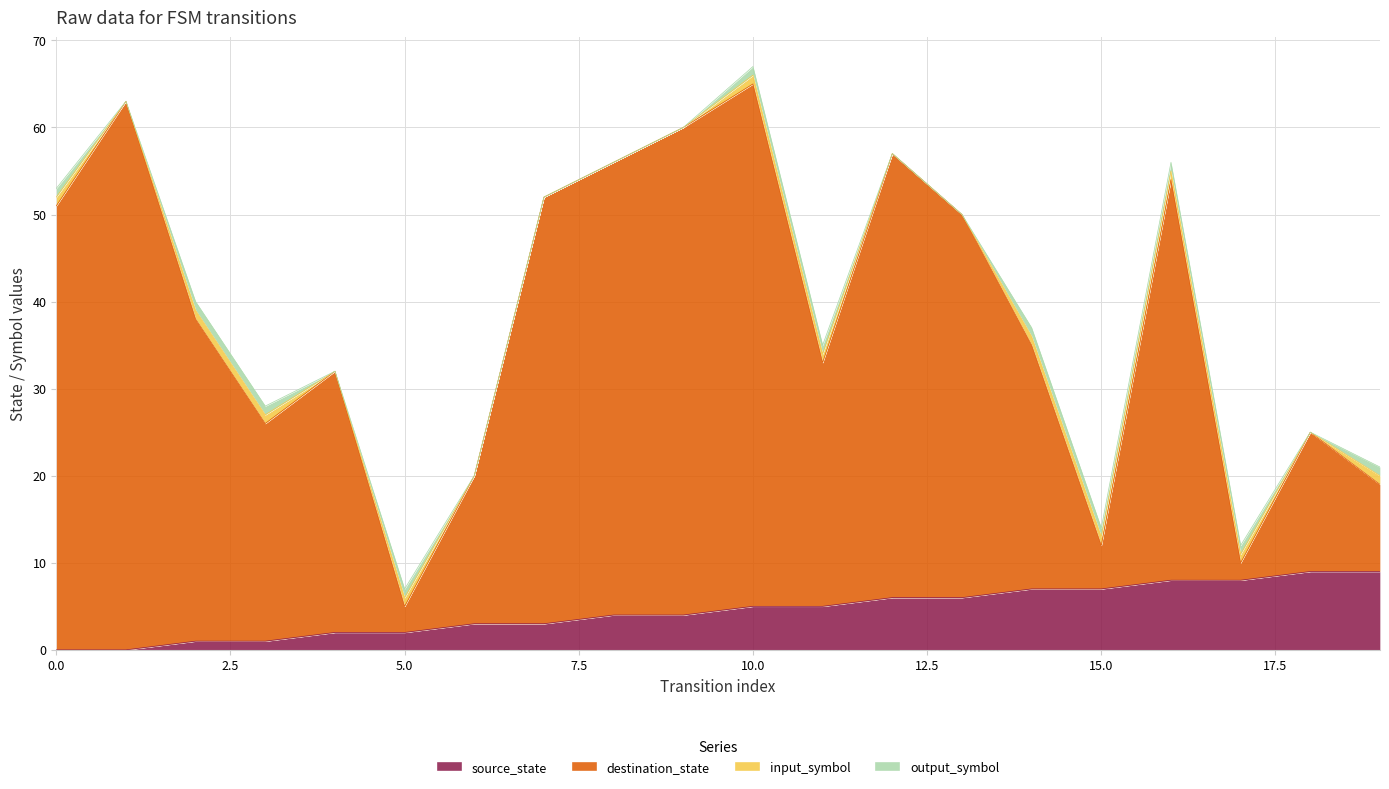

Does the chart have visible grid lines?

Yes